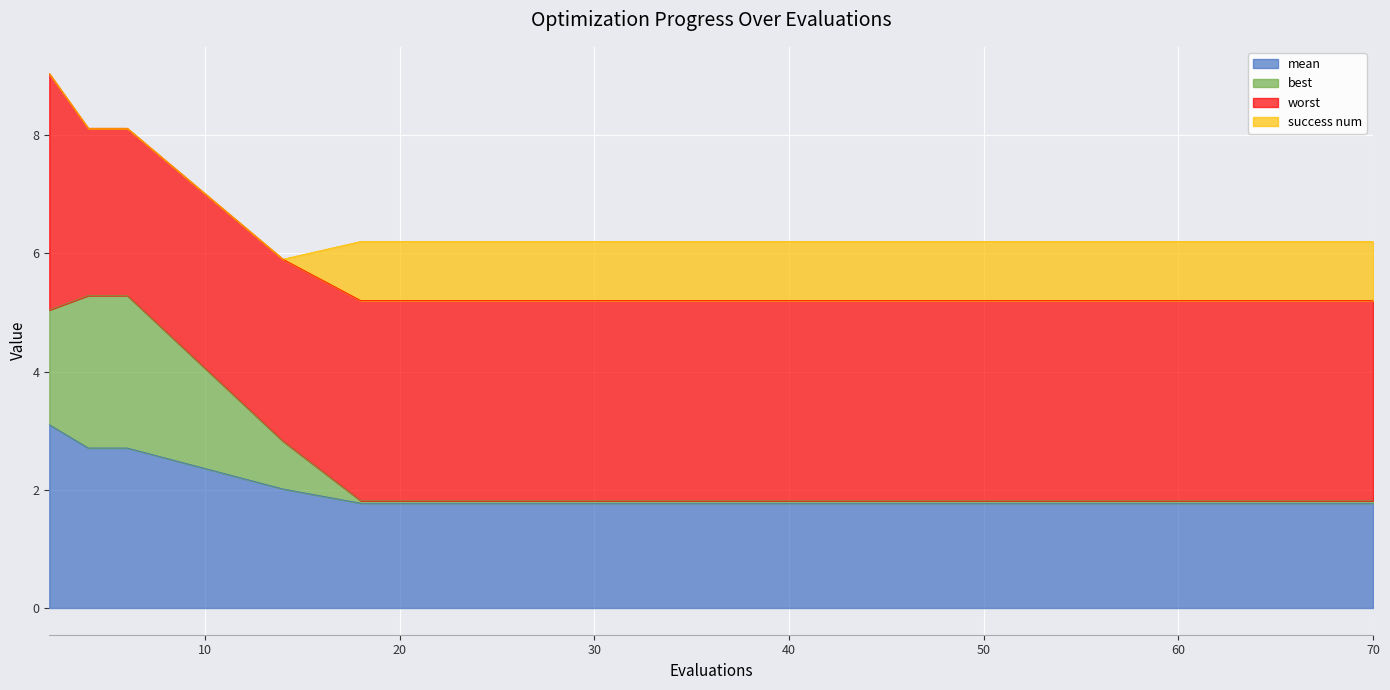

What is the maximum value for mean?

3.1